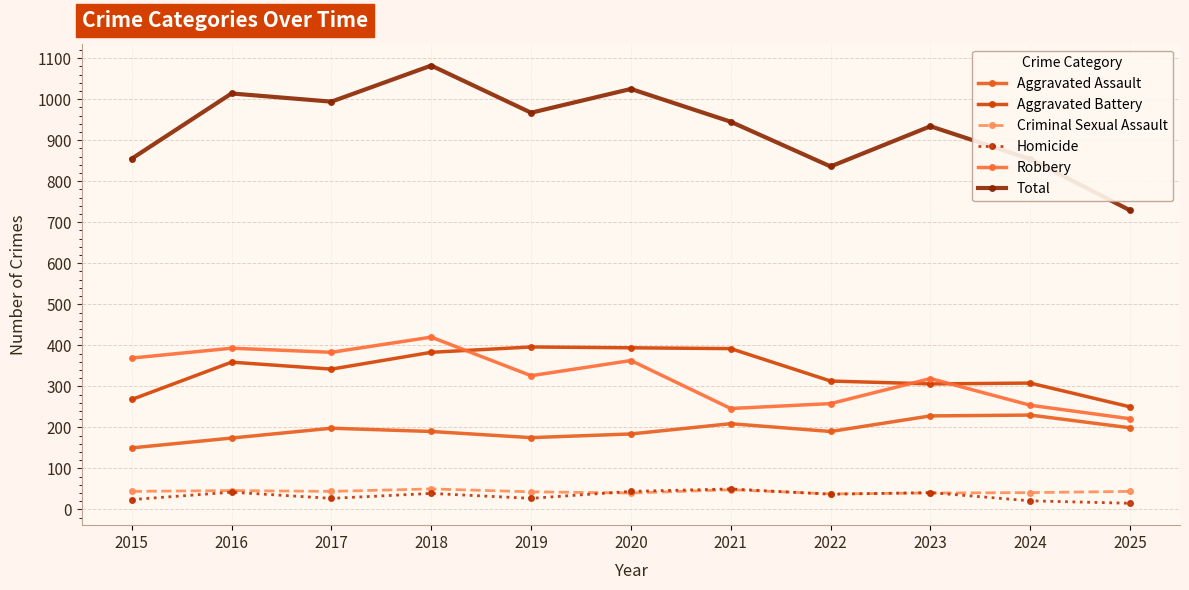

True or false: Total and Robbery intersect in this chart.

False